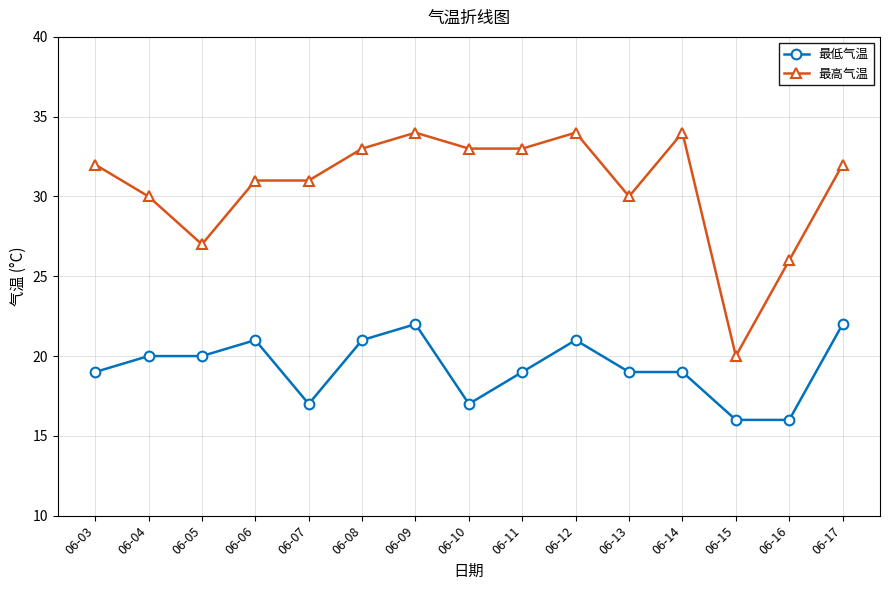

True or false: 最高气温 and 最低气温 intersect in this chart.

False